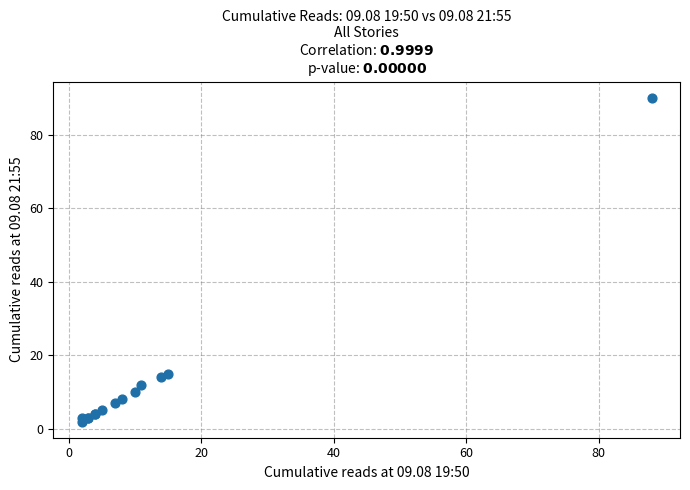

What Y value in the scatter plot is closest to 46?

15